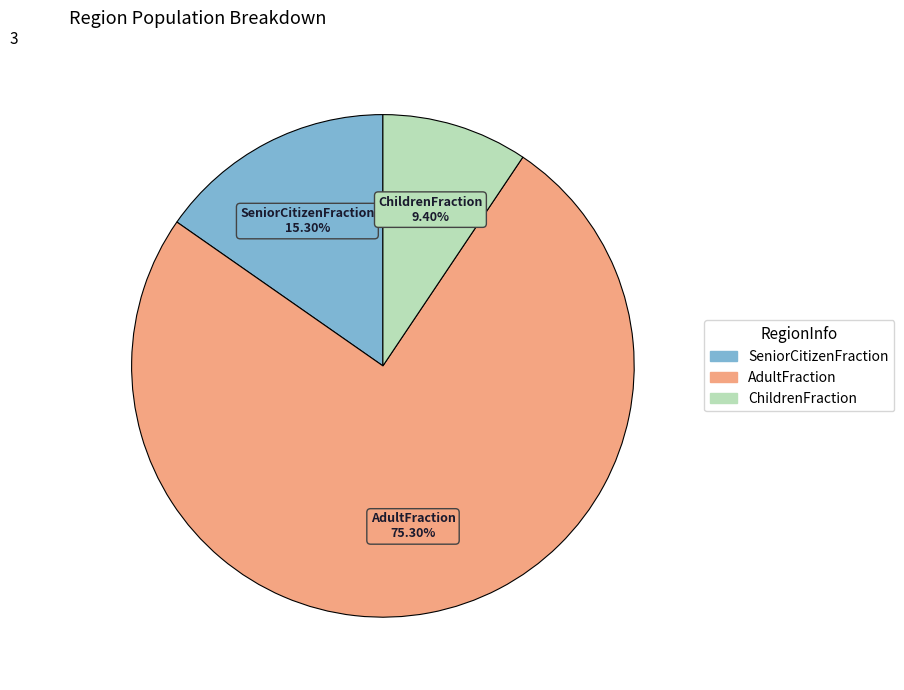

Is the sum of SeniorCitizenFraction and ChildrenFraction greater than half?

No